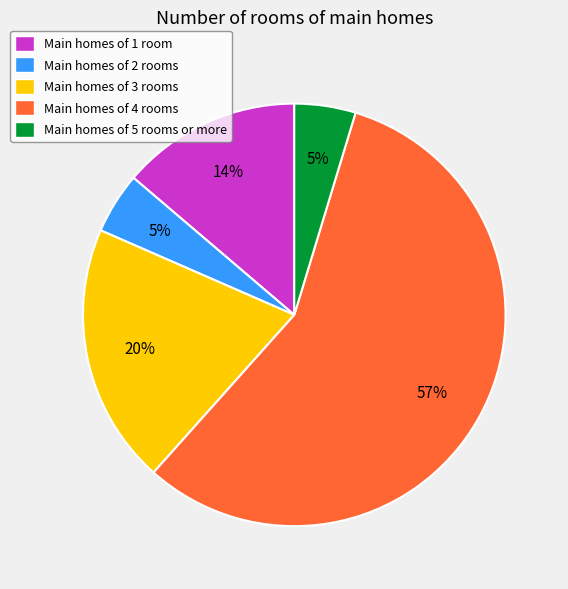

Is there any slice that represents more than half of the pie?

Yes